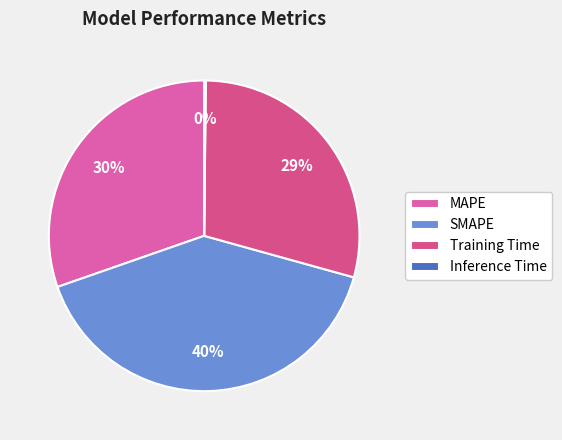

The MAPE slice represents 30% of the pie. True or false?

True